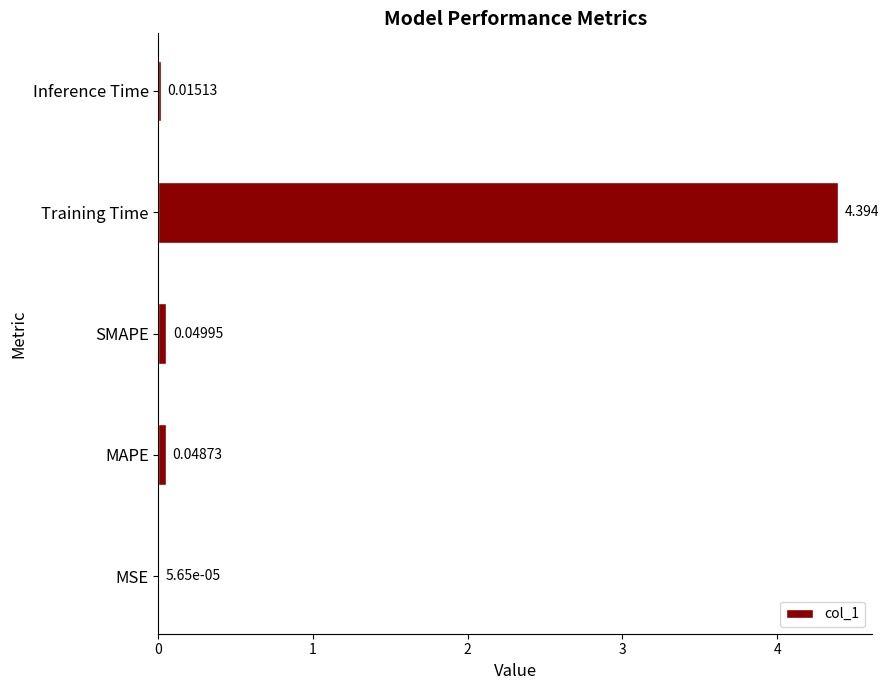

What is the sum of all values?

4.5